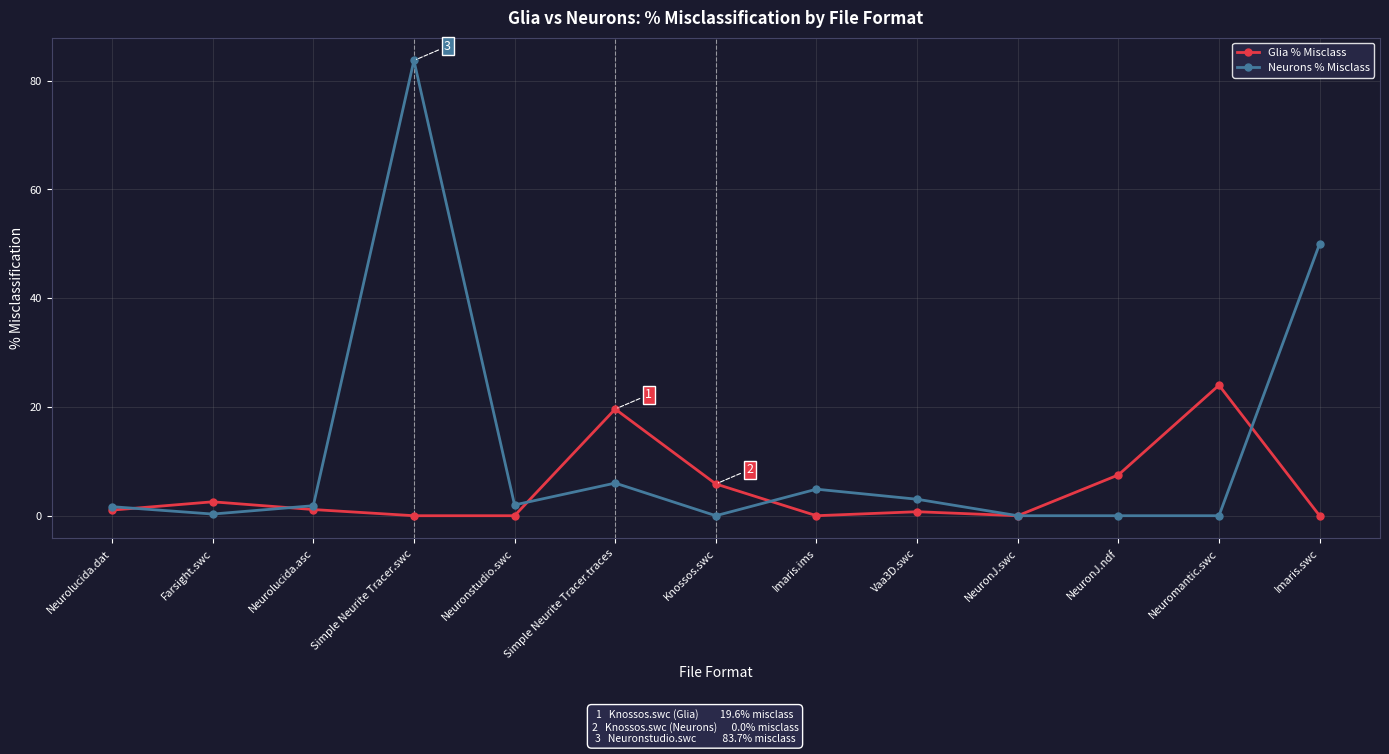

The value of Glia % Misclass at Imaris.swc is 0.0. True or false?

True